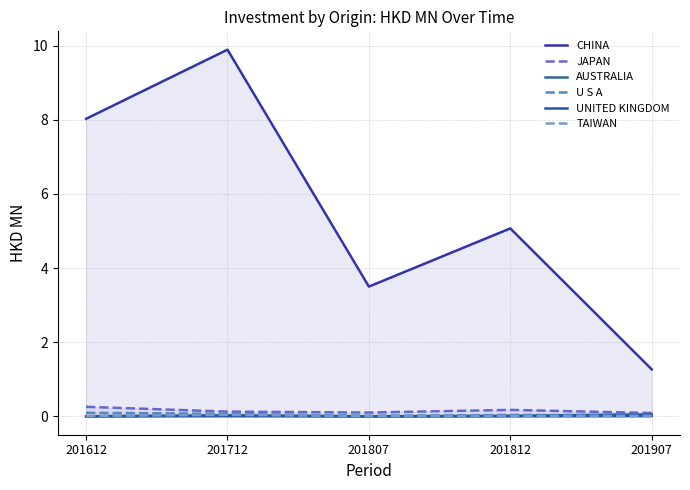

At which label is TAIWAN closest to 0?

201907